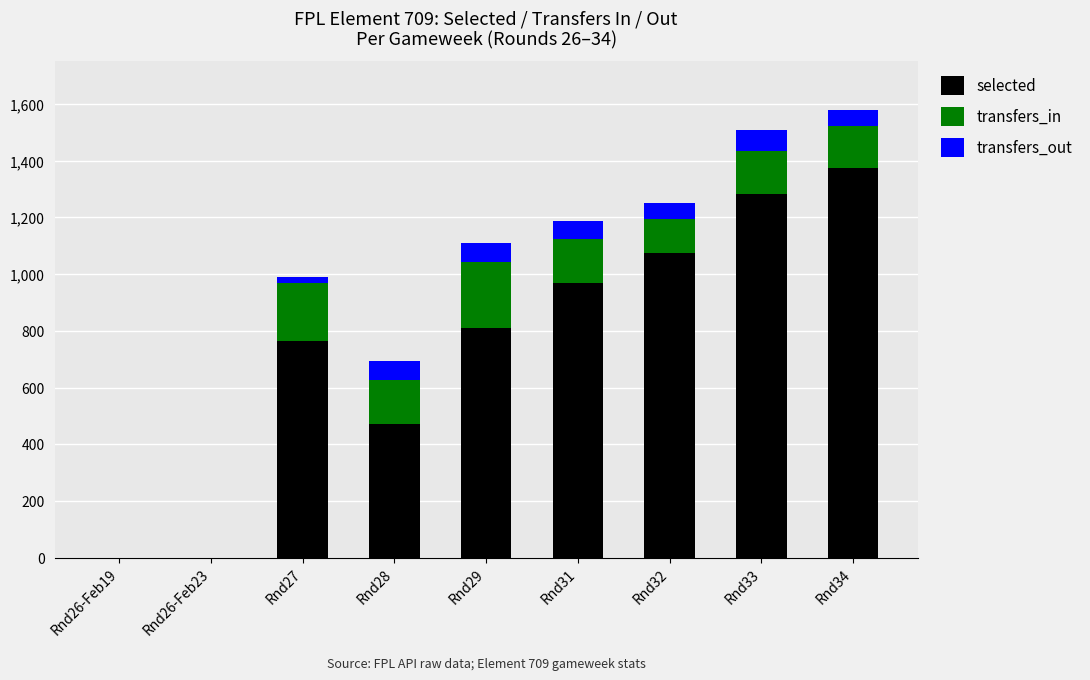

At which label is selected closest to 687?

Rnd27